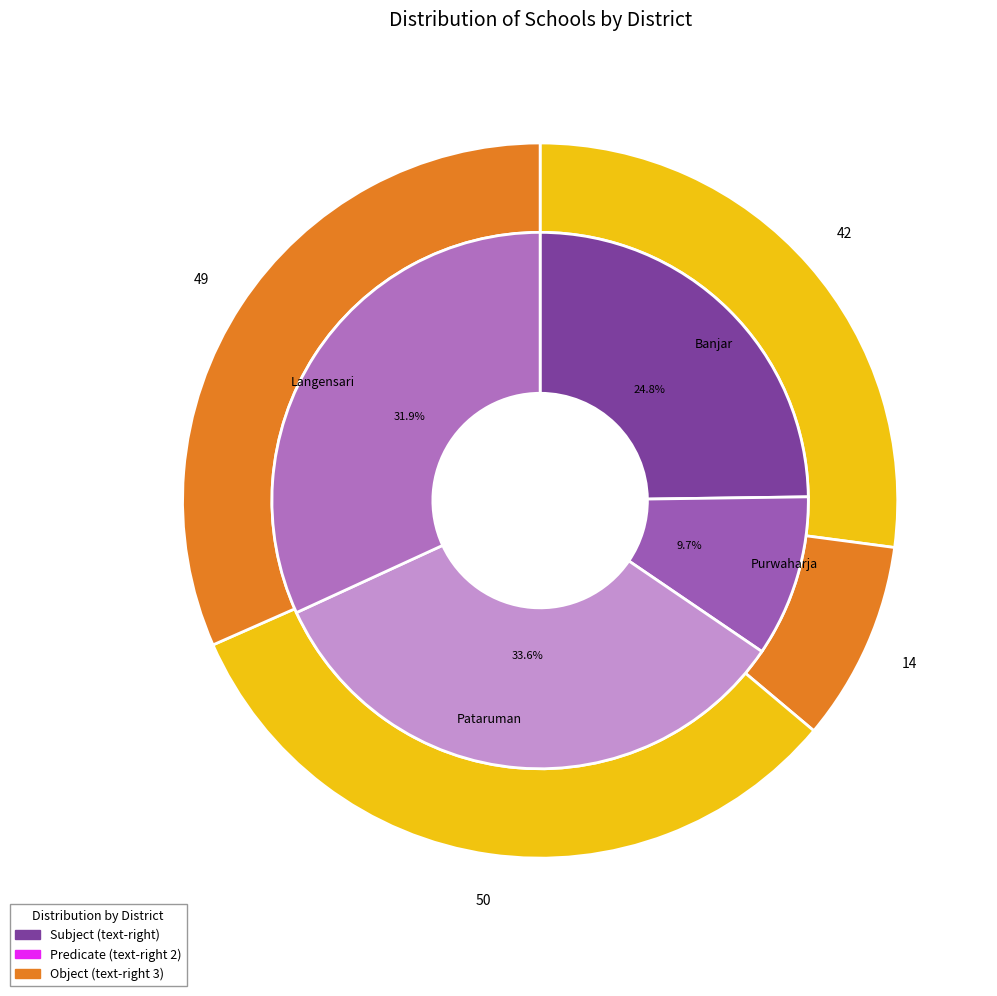

Approximately how many times larger is the value at Pataruman compared to Banjar?

1.4